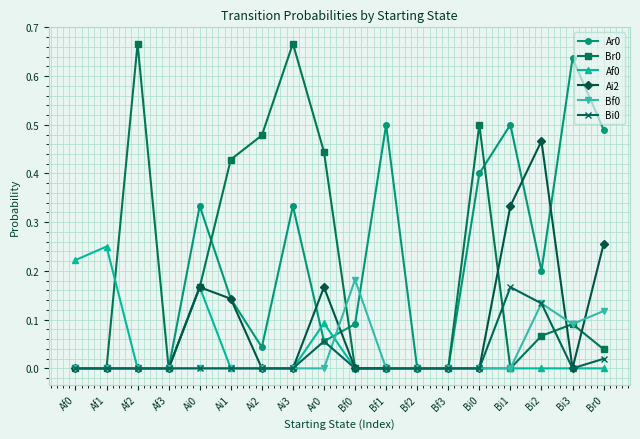

Where is the first local maximum for Br0?

Af2